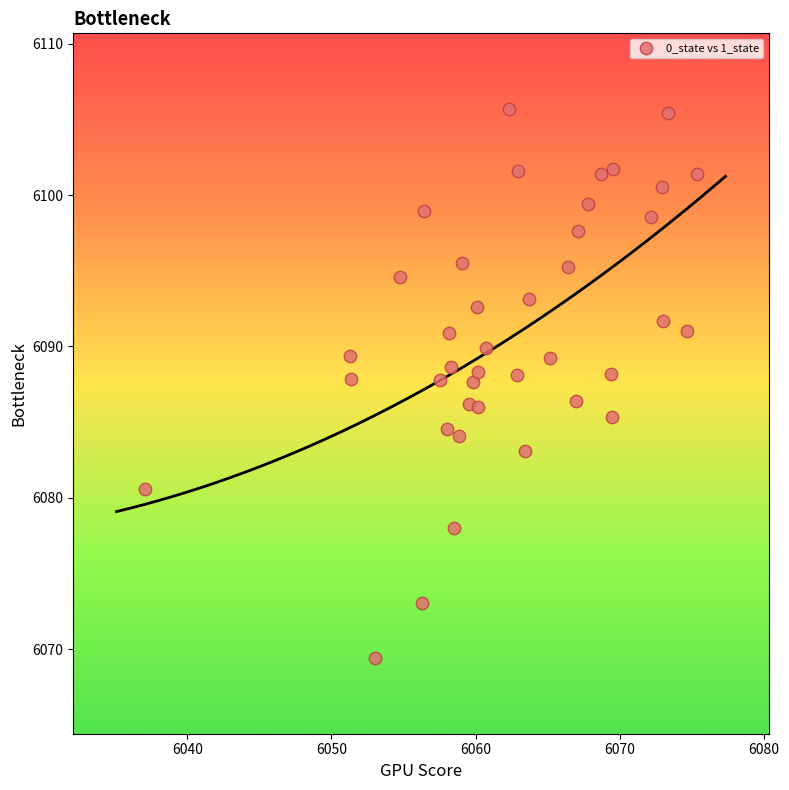

What is the range of X values (max minus min)?

38.2